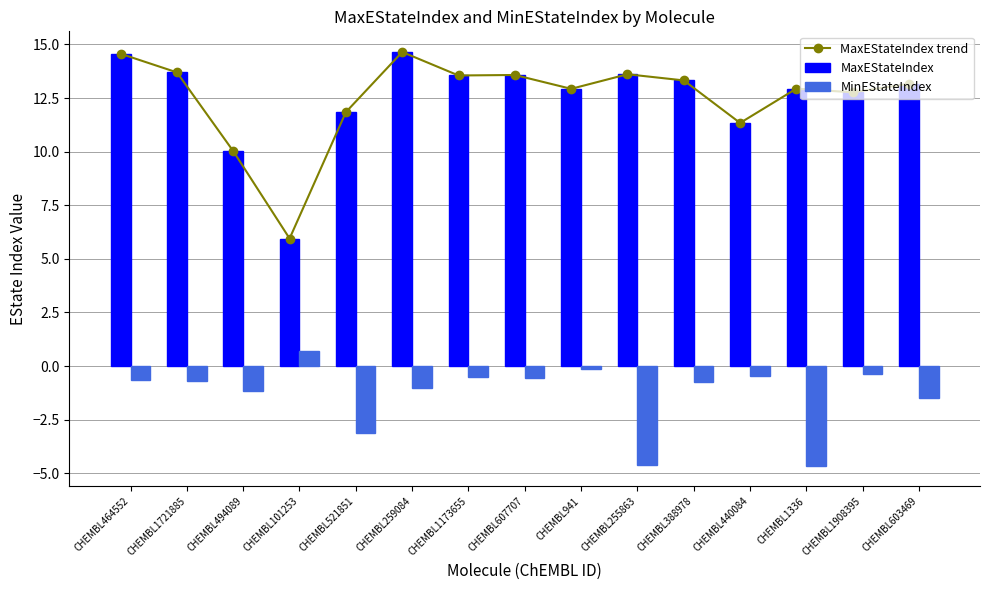

What is the maximum value for MaxEStateIndex trend?

14.6